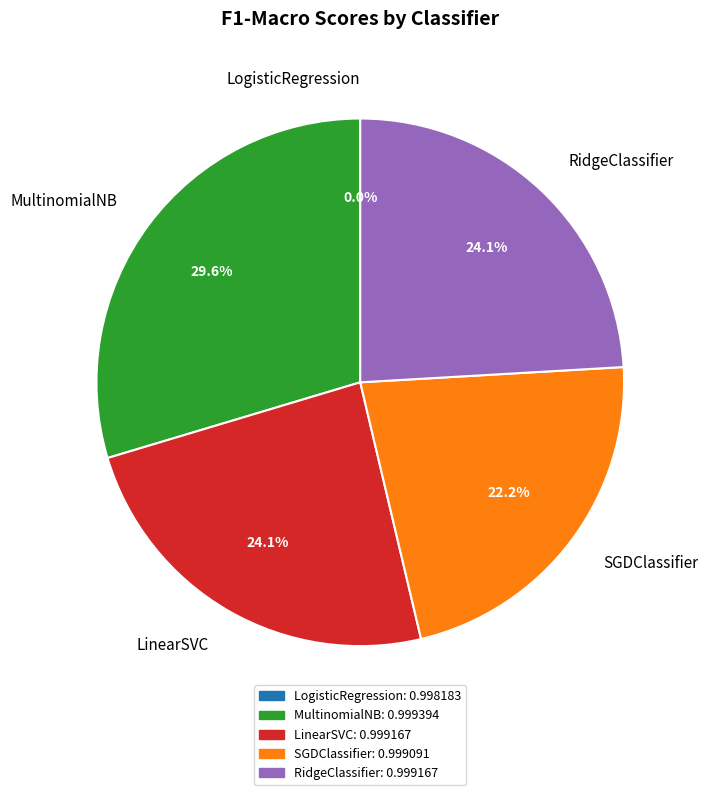

What is the smallest slice in the pie chart?

LogisticRegression